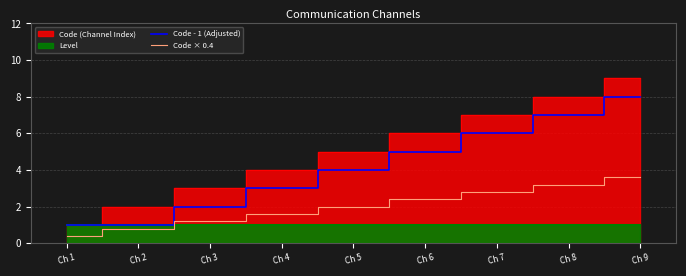

True or false: Code - 1 (Adjusted) has more than 1 interior local peaks.

False